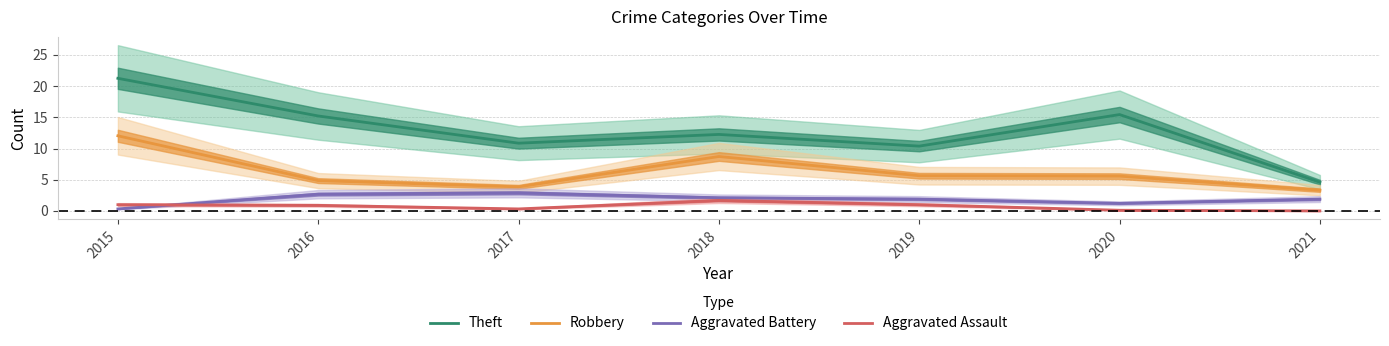

True or false: Robbery has more than 0 points higher than both neighbors.

True